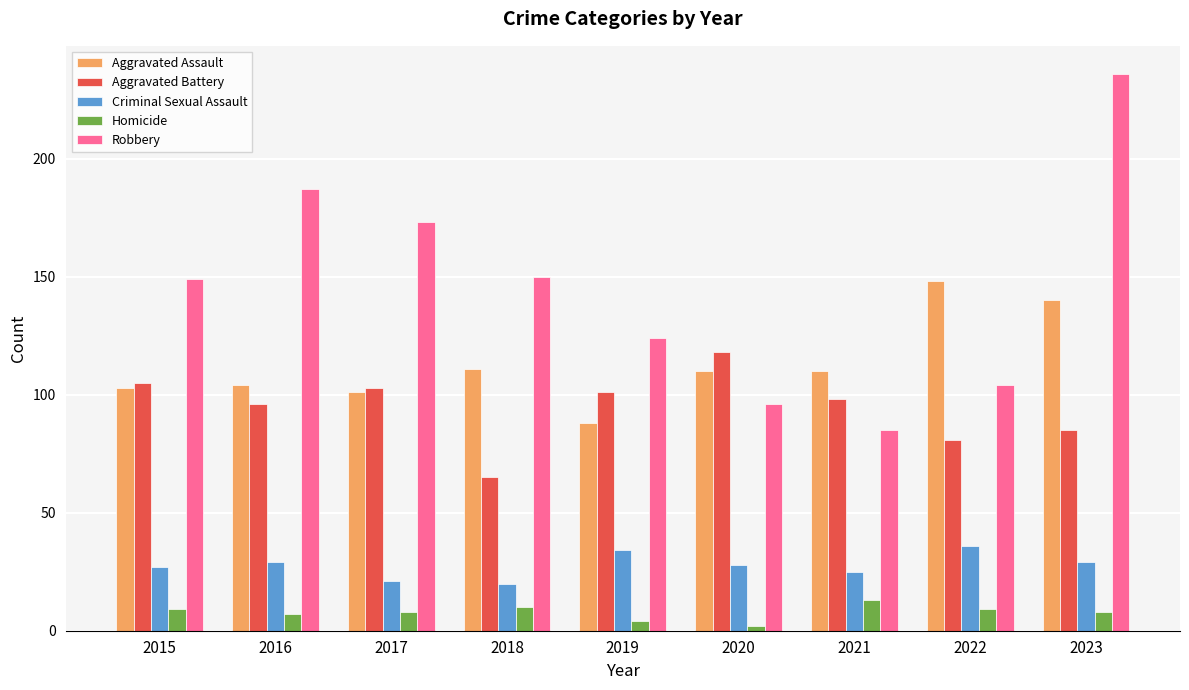

At which category is the sum across all series the highest?

2023